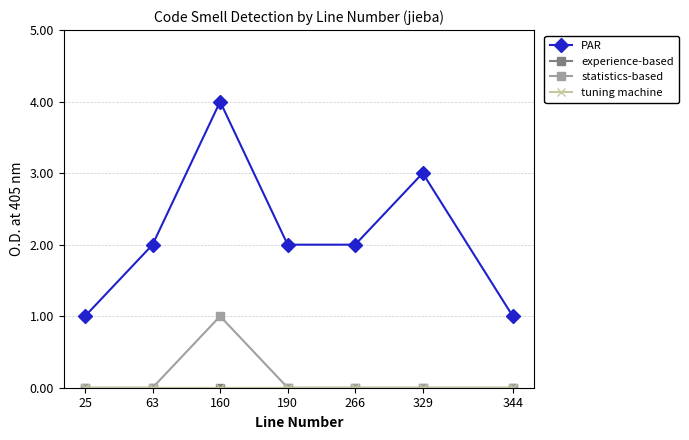

Does the chart have visible grid lines?

Yes